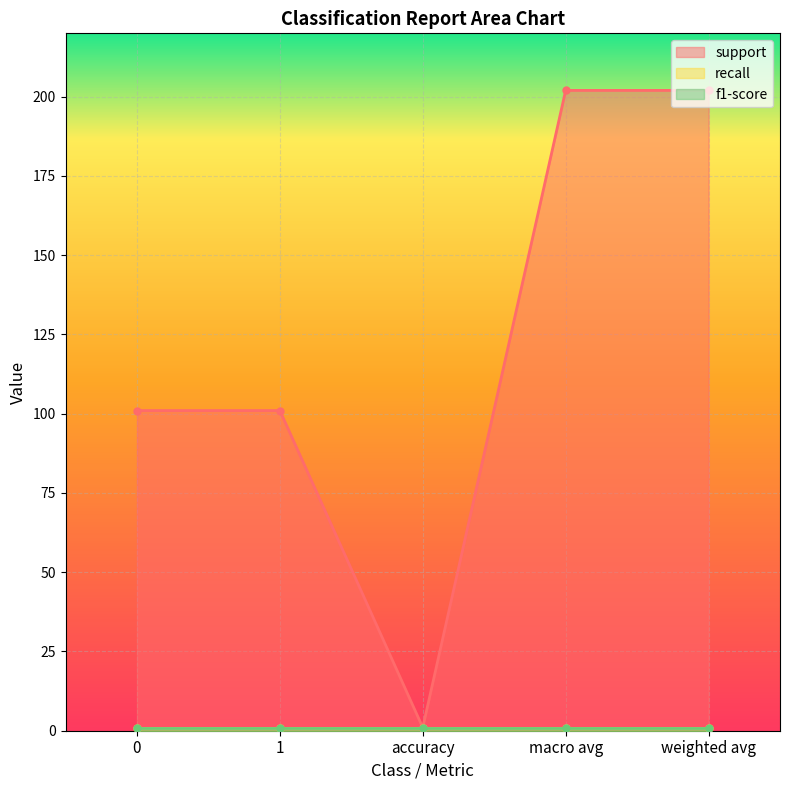

What is the spread (max minus min) of values at weighted avg?

201